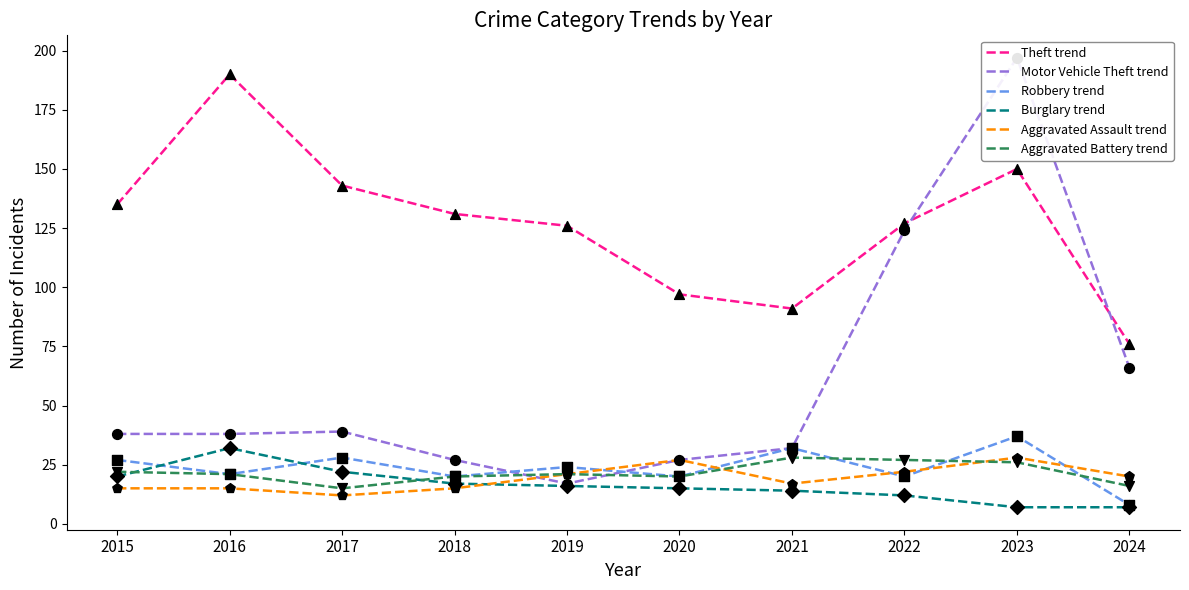

Which series reaches the minimum Y coordinate?

Burglary